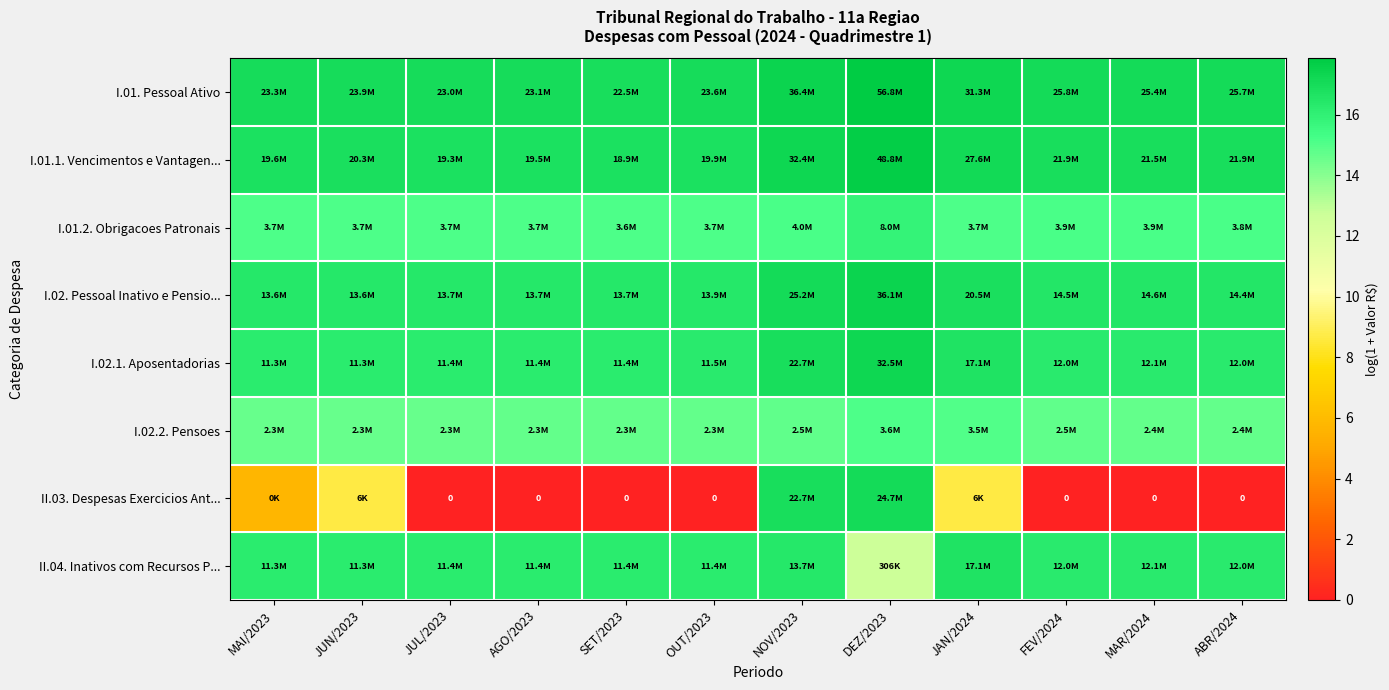

At which label does I.01.2. Obrigacoes Patronais reach its minimum?

SET/2023